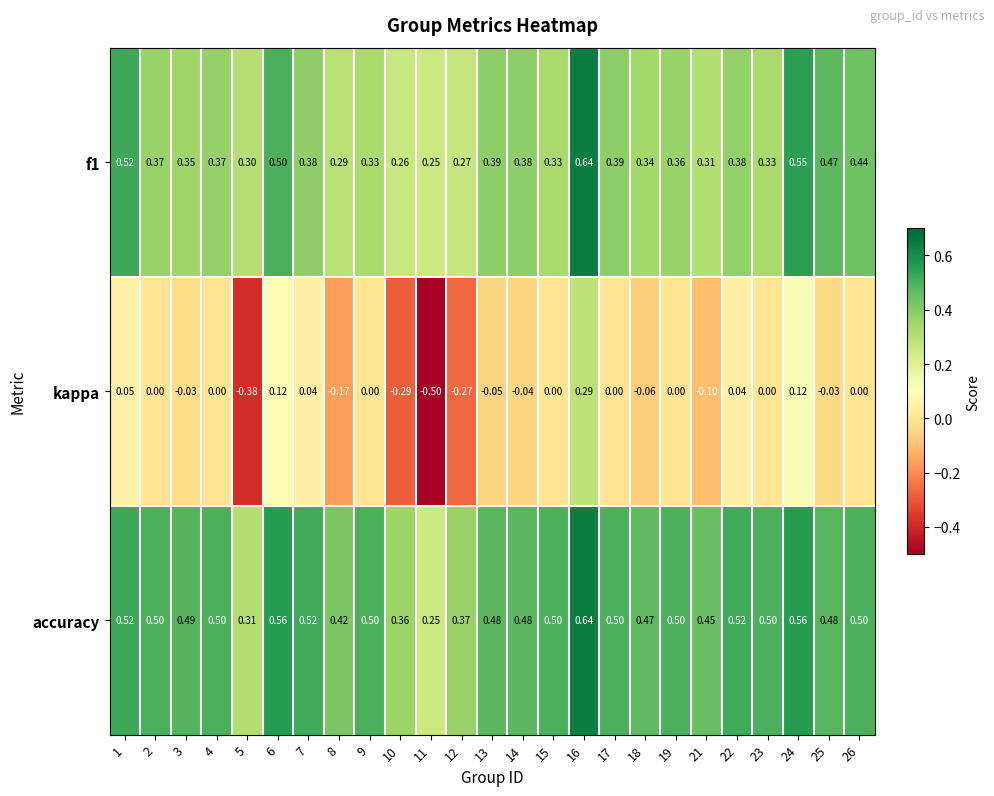

At which category is the sum across all series the highest?

16